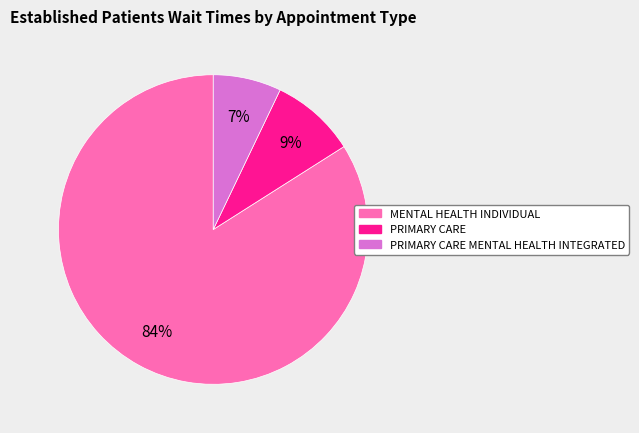

Is there any slice that represents more than half of the pie?

Yes